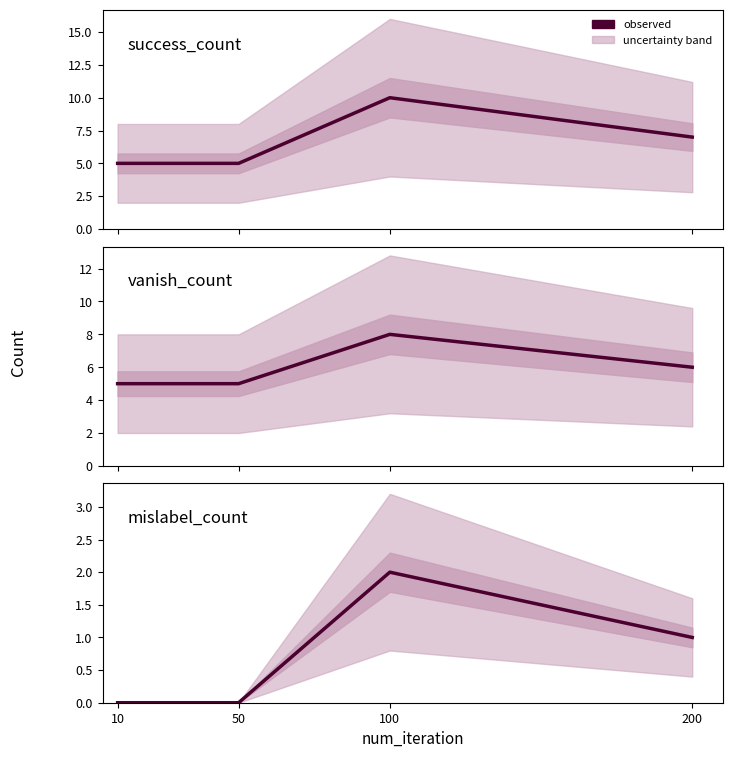

What is the maximum value shown in the chart?

10